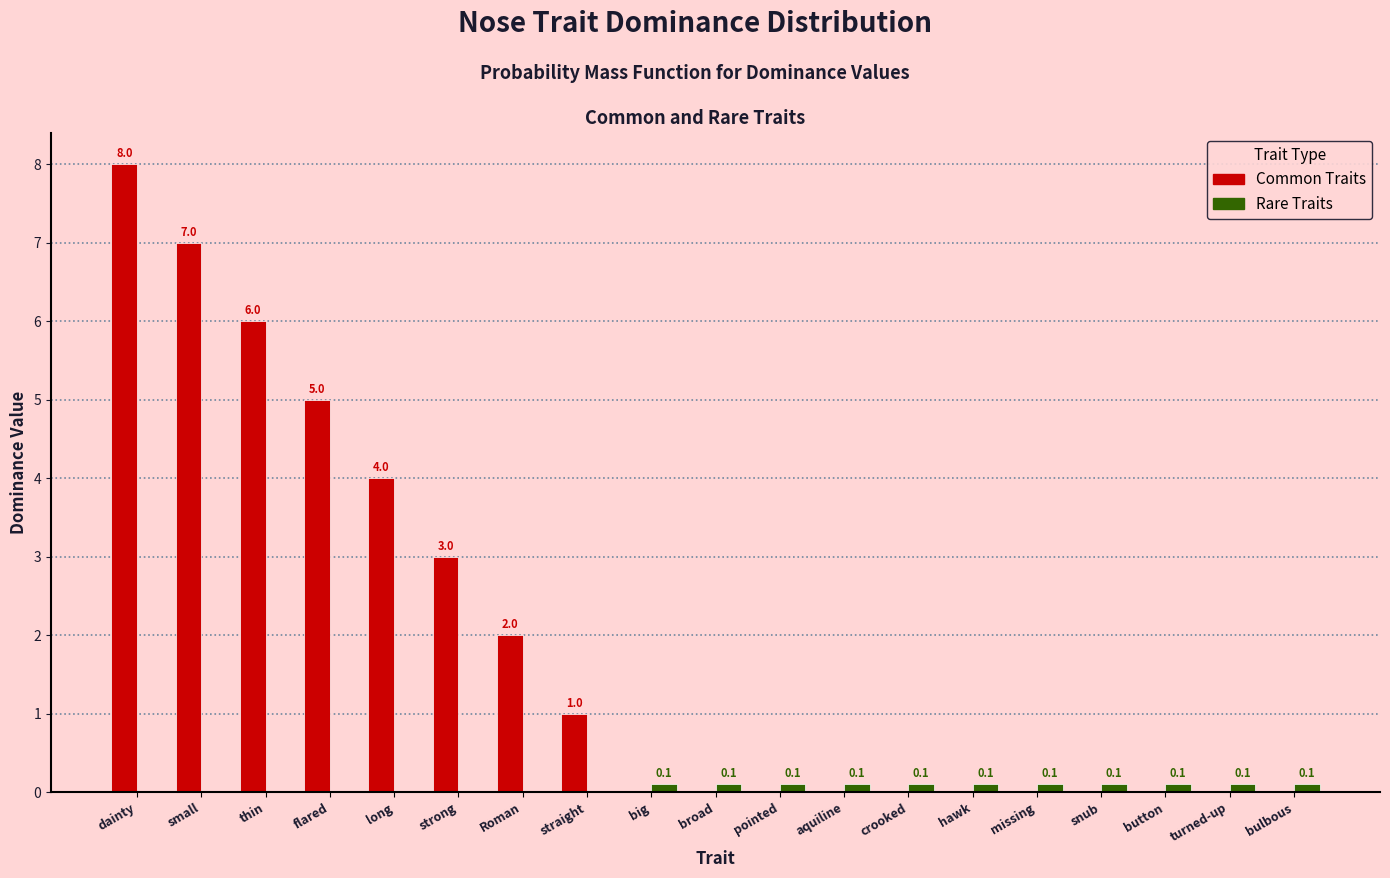

At which category is the sum across all series the highest?

dainty